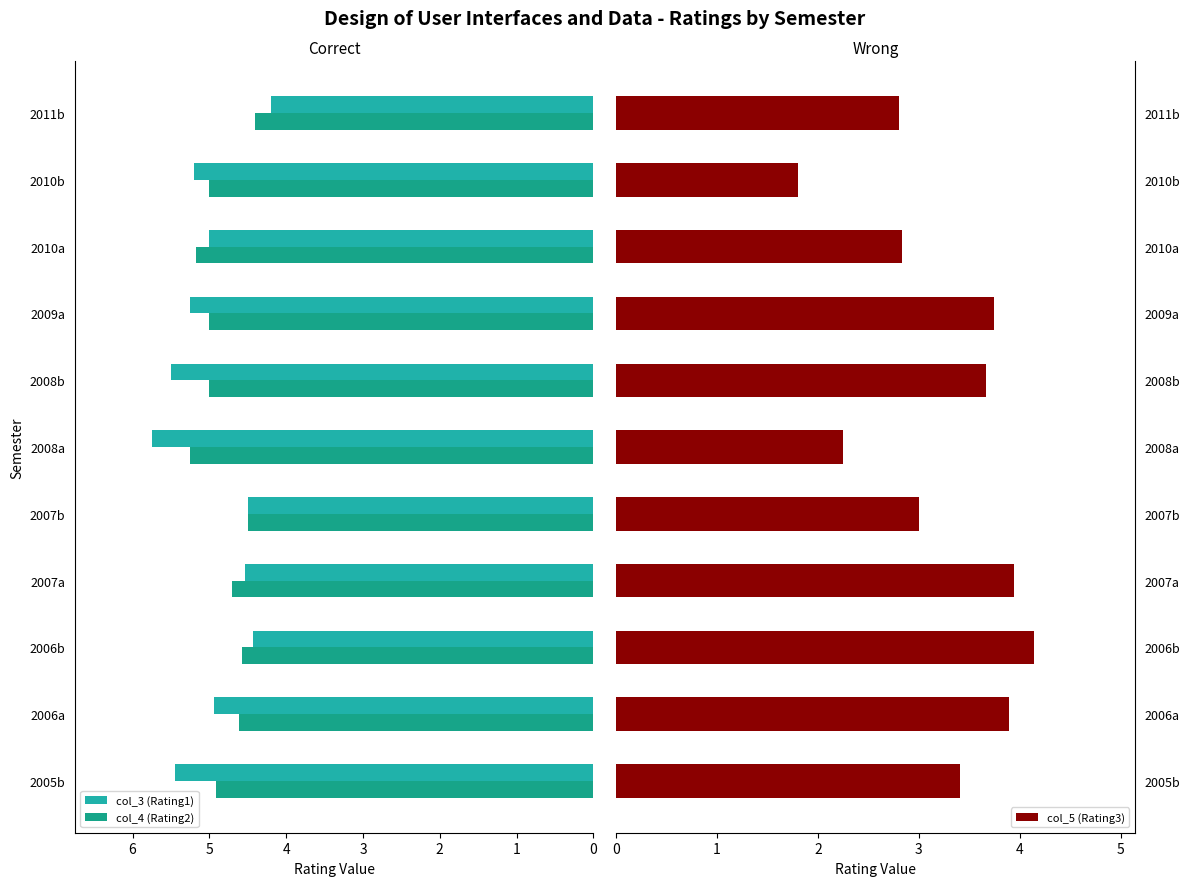

How many bars are there in each group?

3